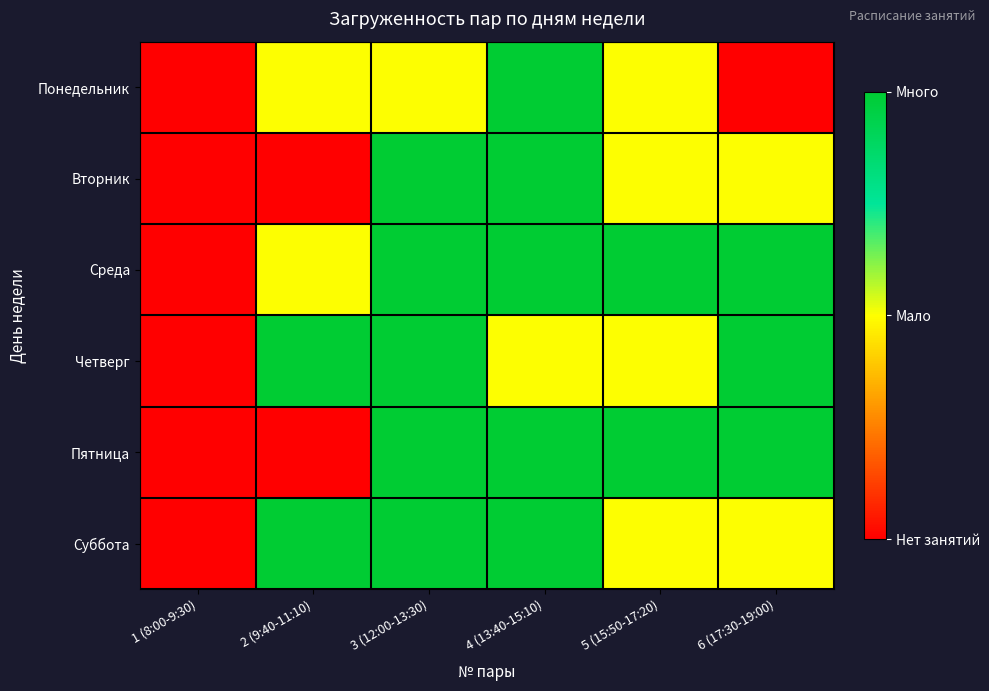

Reading left to right, what are all the values shown in this chart?

Понедельник: 1 (8:00-9:30)=0	2 (9:40-11:10)=1	3 (12:00-13:30)=1	4 (13:40-15:10)=2	5 (15:50-17:20)=1	6 (17:30-19:00)=0
Вторник: 1 (8:00-9:30)=0	2 (9:40-11:10)=0	3 (12:00-13:30)=2	4 (13:40-15:10)=2	5 (15:50-17:20)=1	6 (17:30-19:00)=1
Среда: 1 (8:00-9:30)=0	2 (9:40-11:10)=1	3 (12:00-13:30)=2	4 (13:40-15:10)=2	5 (15:50-17:20)=2	6 (17:30-19:00)=2
Четверг: 1 (8:00-9:30)=0	2 (9:40-11:10)=2	3 (12:00-13:30)=2	4 (13:40-15:10)=1	5 (15:50-17:20)=1	6 (17:30-19:00)=2
Пятница: 1 (8:00-9:30)=0	2 (9:40-11:10)=0	3 (12:00-13:30)=2	4 (13:40-15:10)=2	5 (15:50-17:20)=2	6 (17:30-19:00)=2
Суббота: 1 (8:00-9:30)=0	2 (9:40-11:10)=2	3 (12:00-13:30)=2	4 (13:40-15:10)=2	5 (15:50-17:20)=1	6 (17:30-19:00)=1